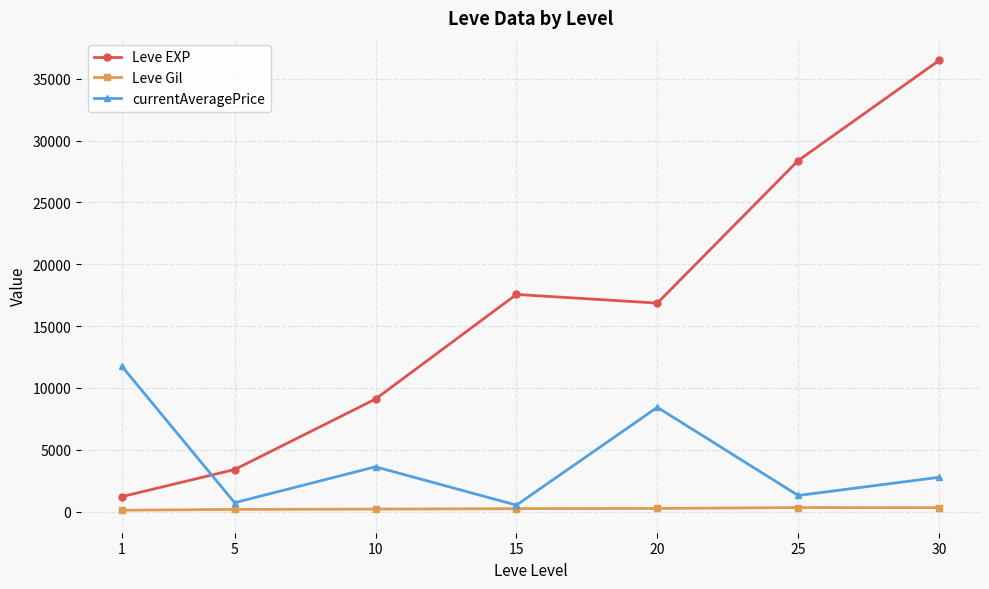

What is the value of the currentAveragePrice point at the 1st from the left?

11753.3